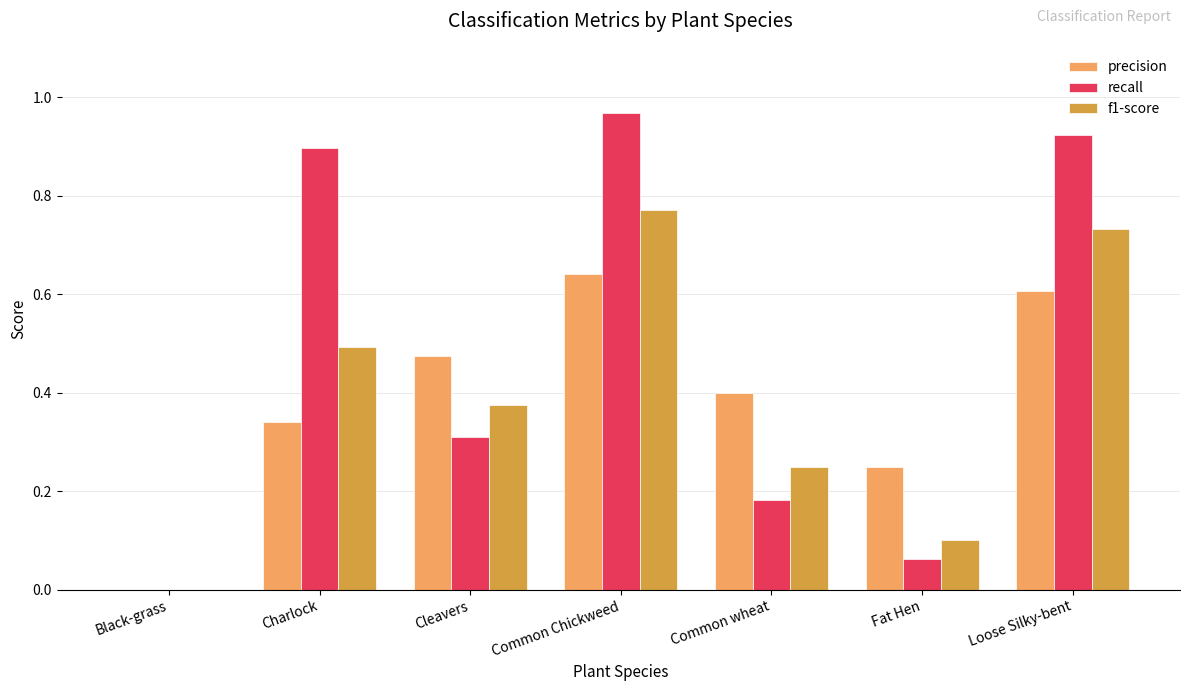

What is the sum of all recall values?

3.3